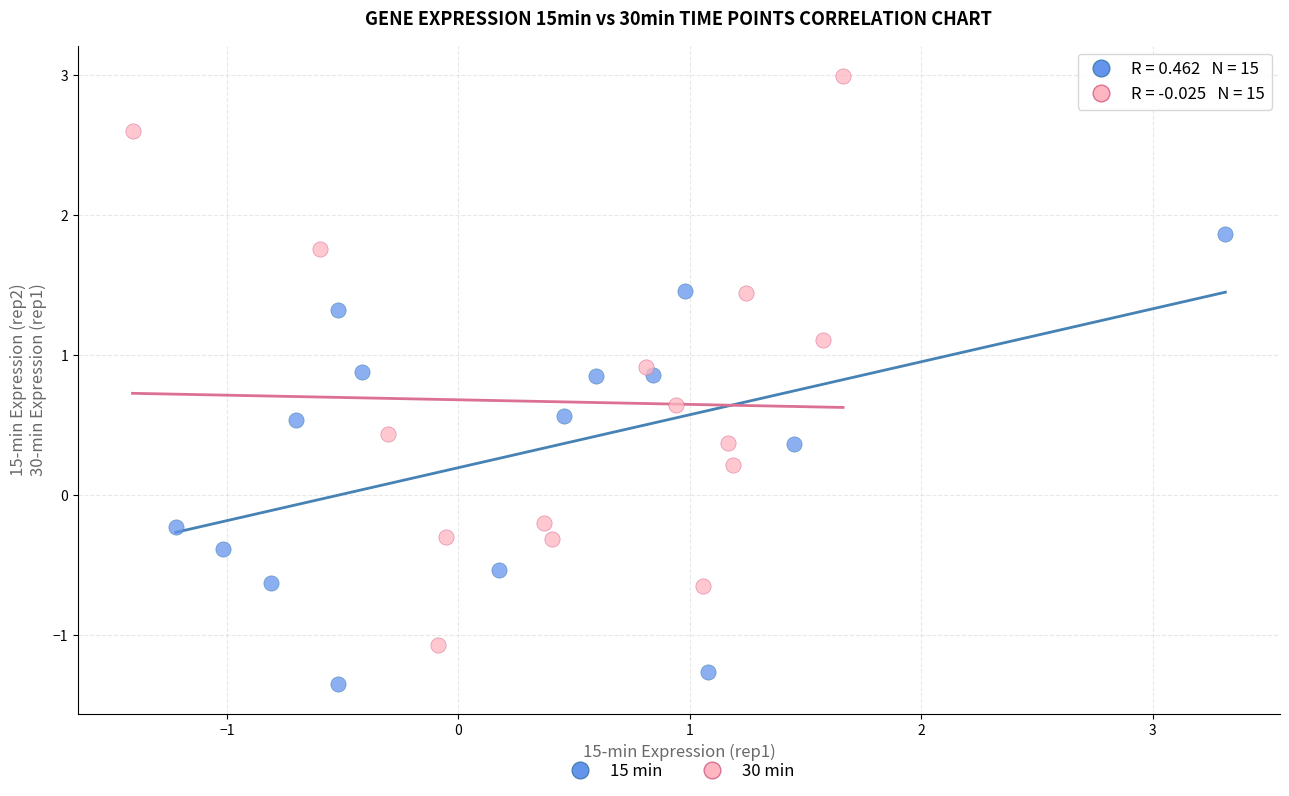

Which series has the widest spread of Y values?

30 min